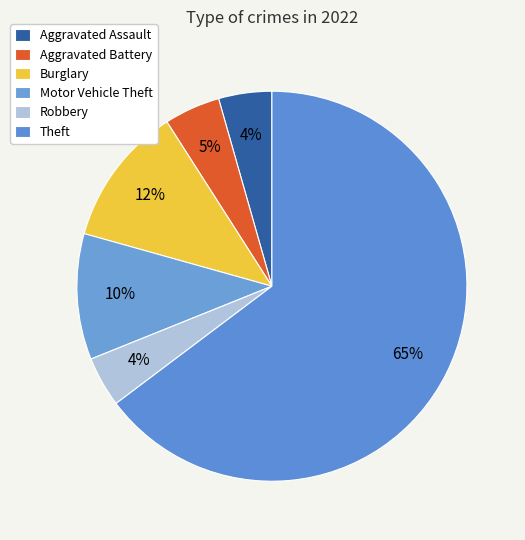

How many segments does this pie chart have?

6